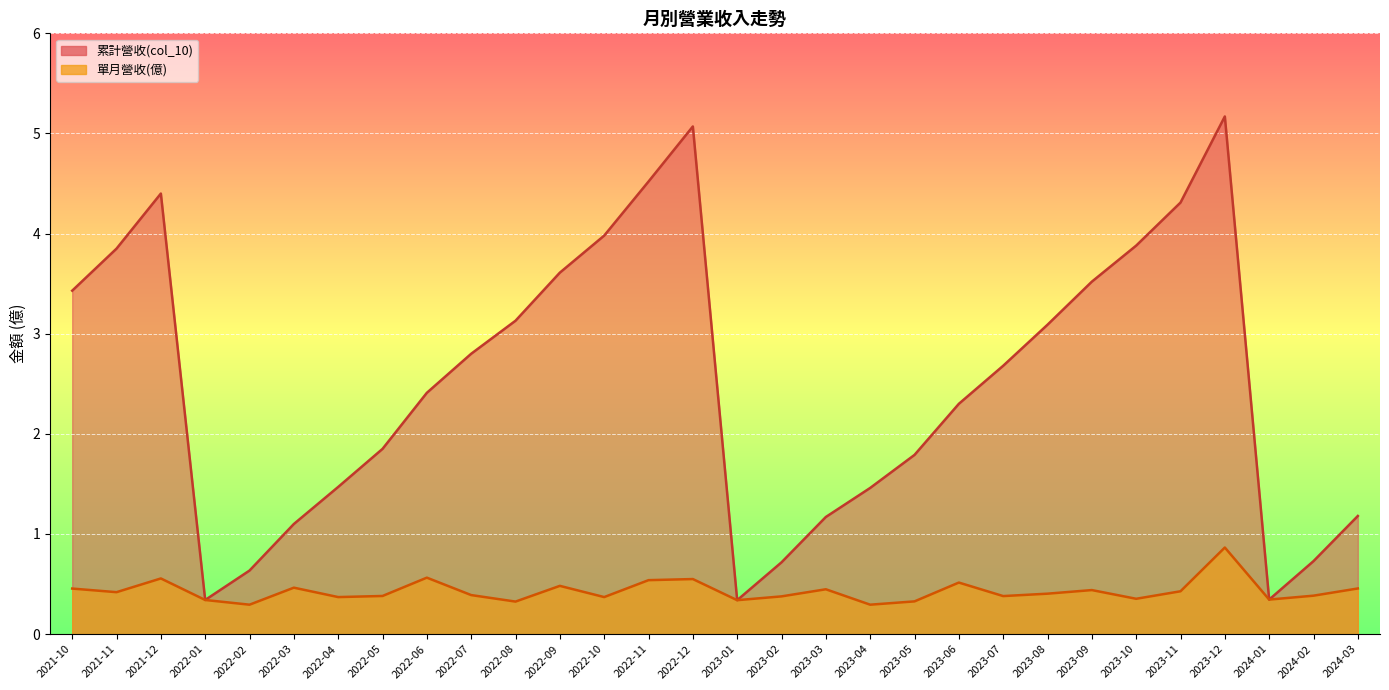

What value does the 單月營收(億) series have at 2022-04?

0.4